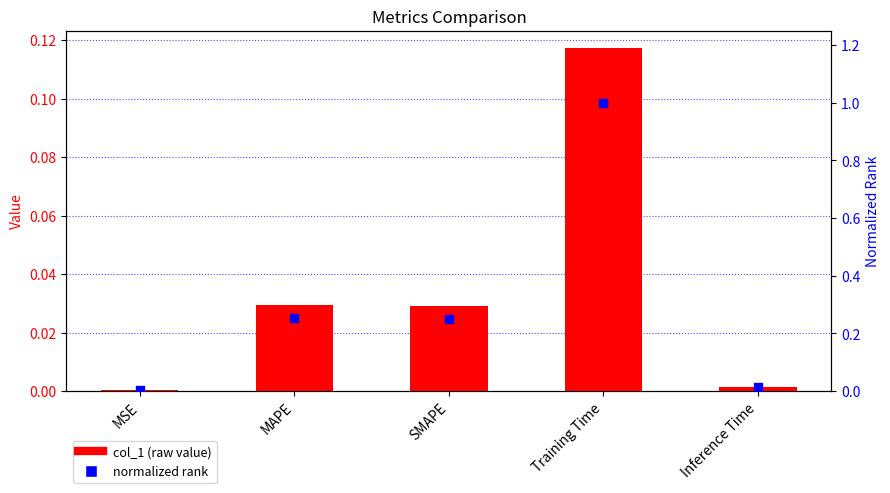

What is the total value across all series at MAPE?

0.3